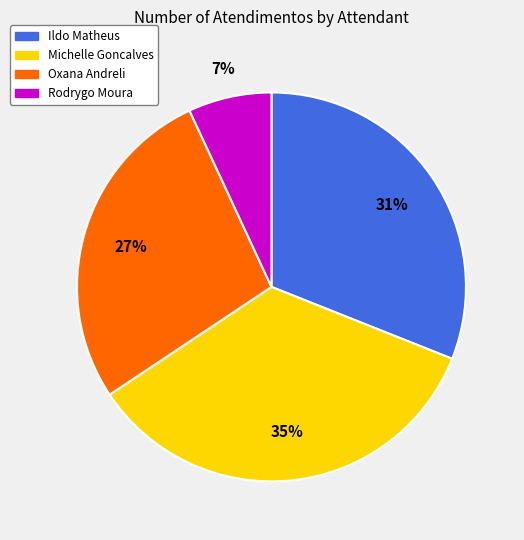

What is the largest slice in the pie chart?

Michelle Goncalves